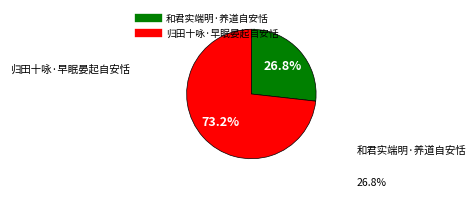

Approximately how many times larger is the value at 和君实端明·养道自安恬 compared to 归田十咏·早眠晏起自安恬?

0.4